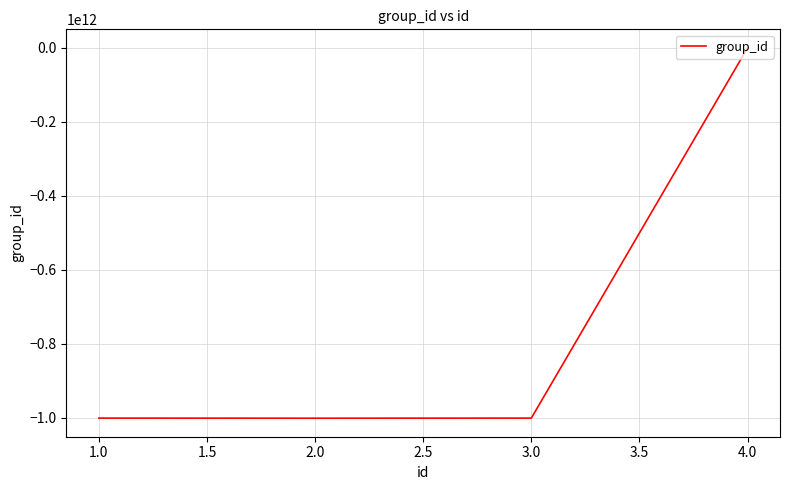

How many interior local valleys (lower than both neighbors) does the data have?

1